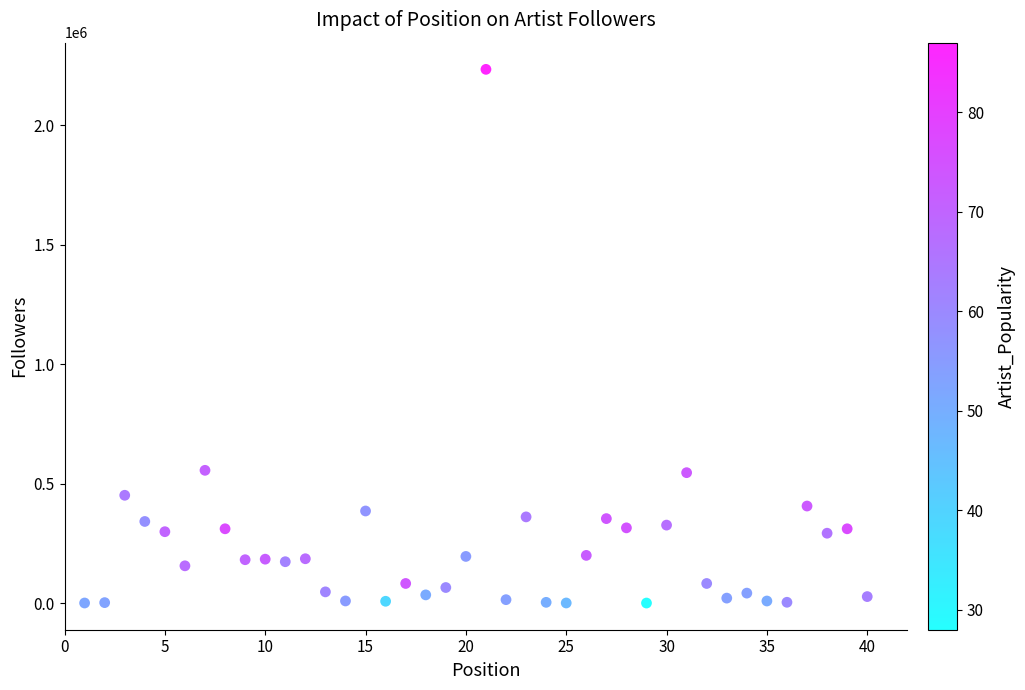

What is the range of X values (max minus min)?

39